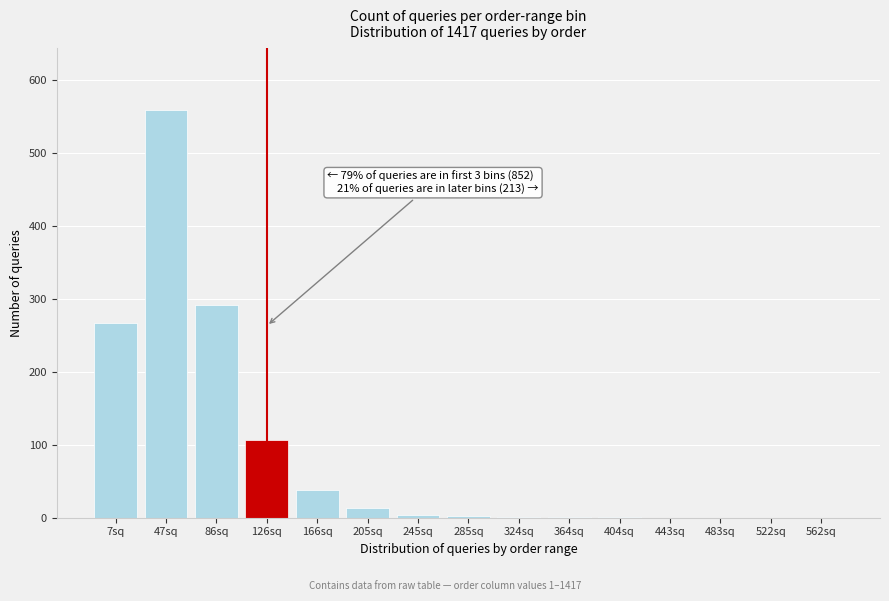

Which has a higher value, 86sq or 522sq?

86sq